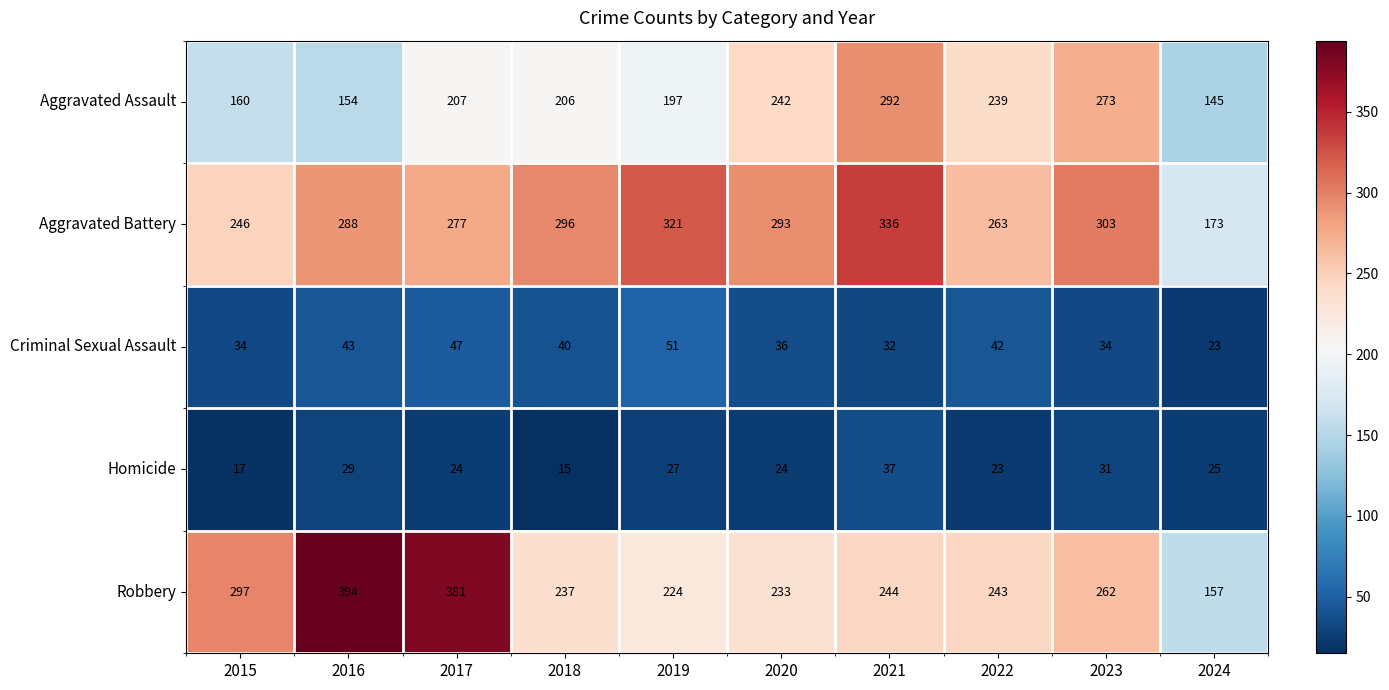

The value of Robbery at 2019 is 224. True or false?

True